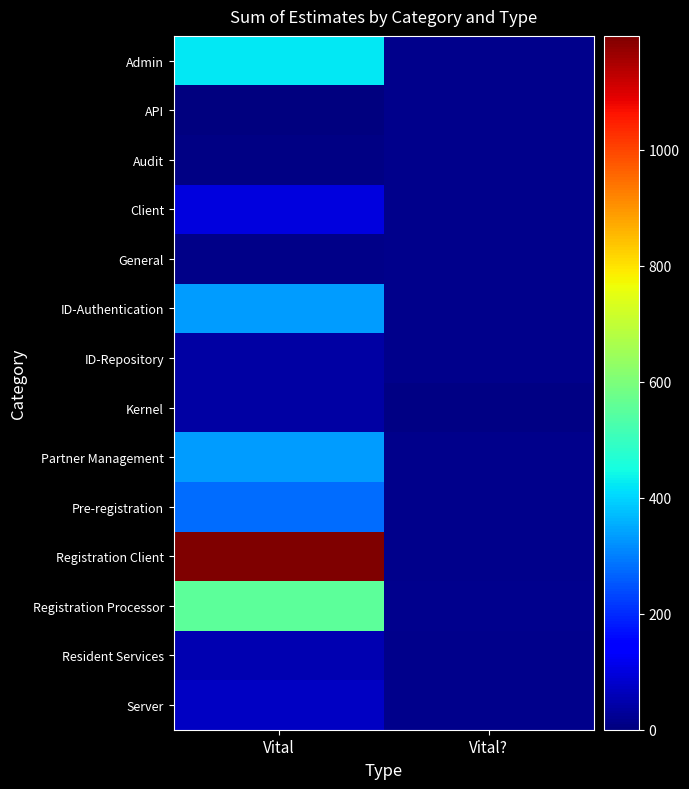

Which series changed the most between Vital and Vital??

Registration Processor